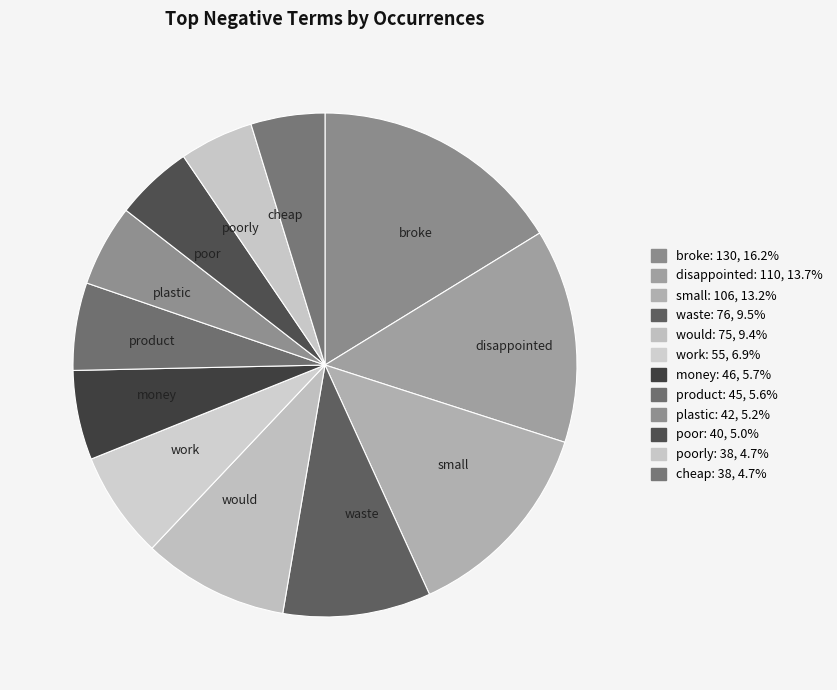

Combined, do money and poorly account for over 50%?

No